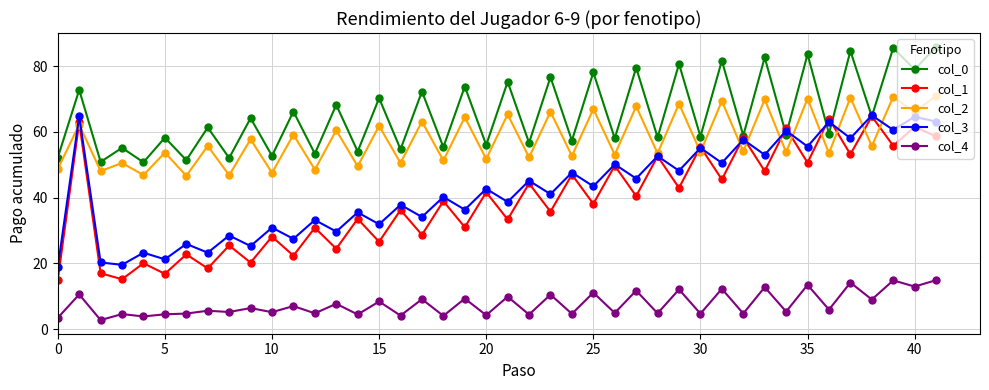

Which series has the largest range (max minus min)?

col_1